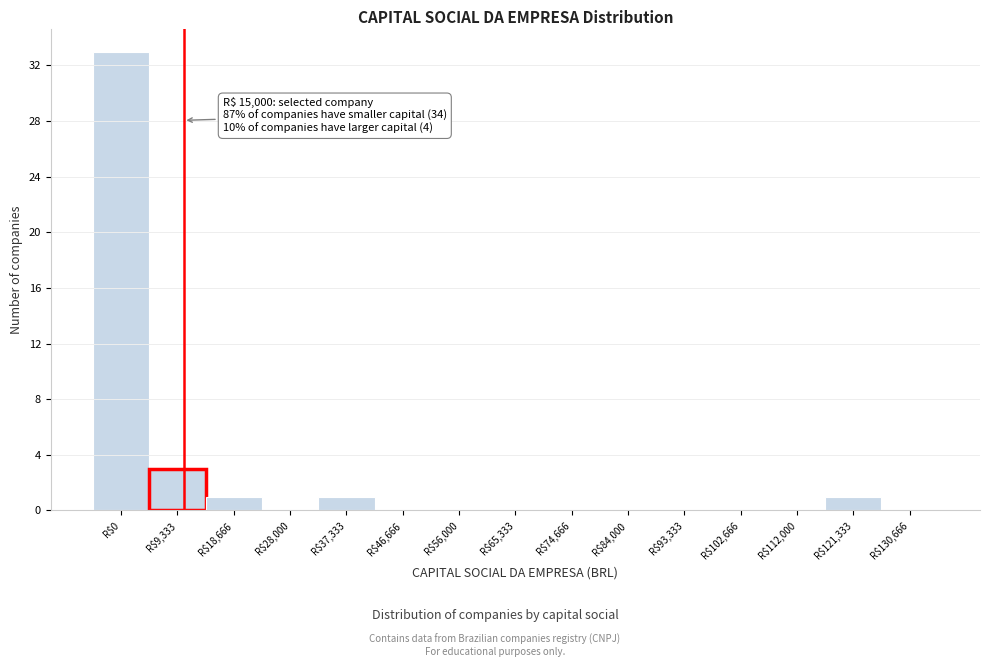

Is it true that the value at R$74,666 is 14?

False